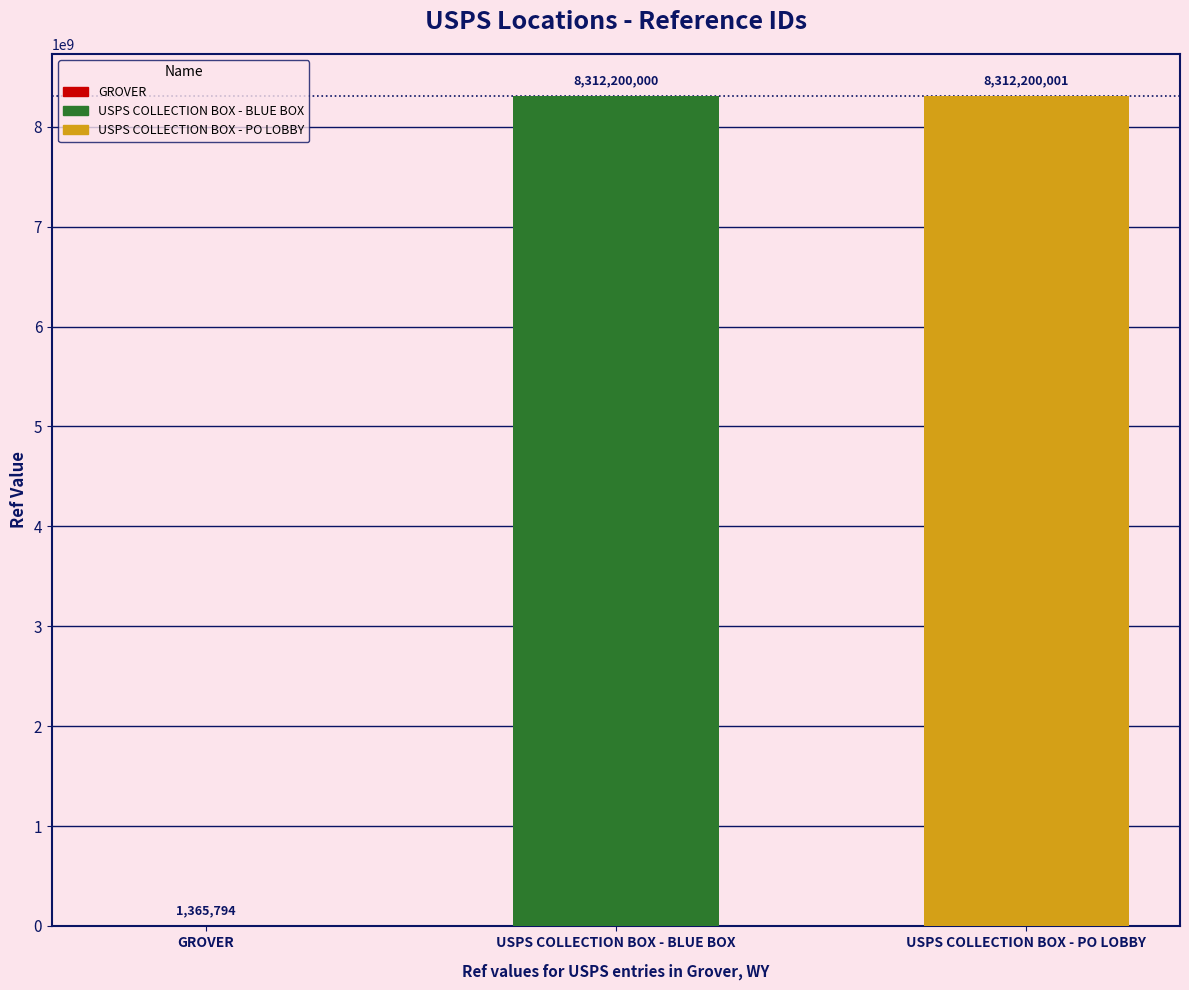

Which label corresponds to the largest value in the chart?

USPS COLLECTION BOX - PO LOBBY